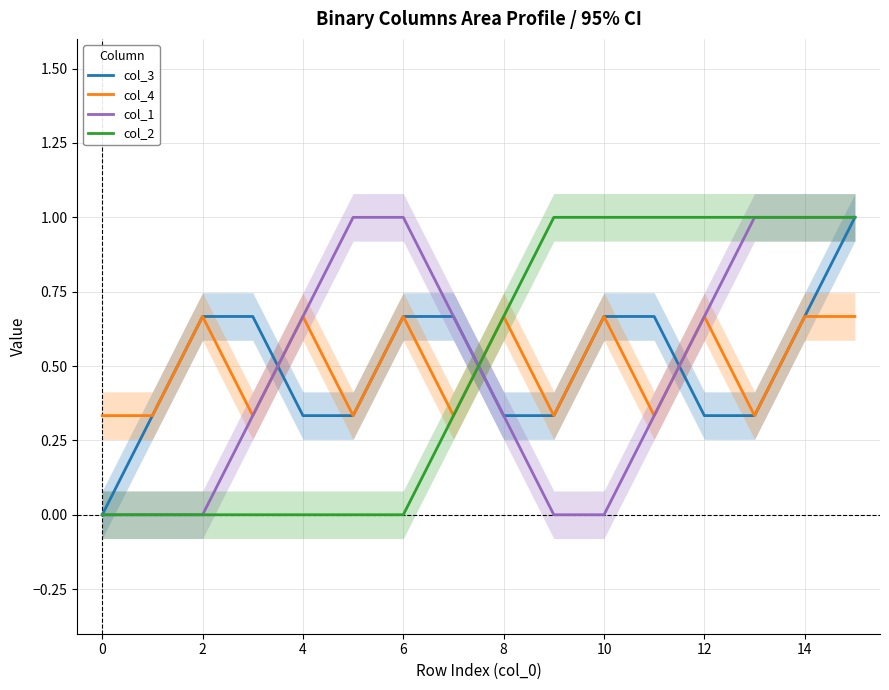

The col_3 series shows 0.7 at 11. True or false?

True